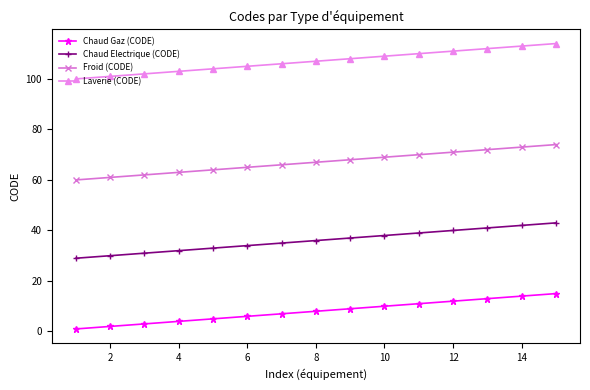

True or false: Chaud Gaz (CODE) has more than 1 points higher than both neighbors.

False